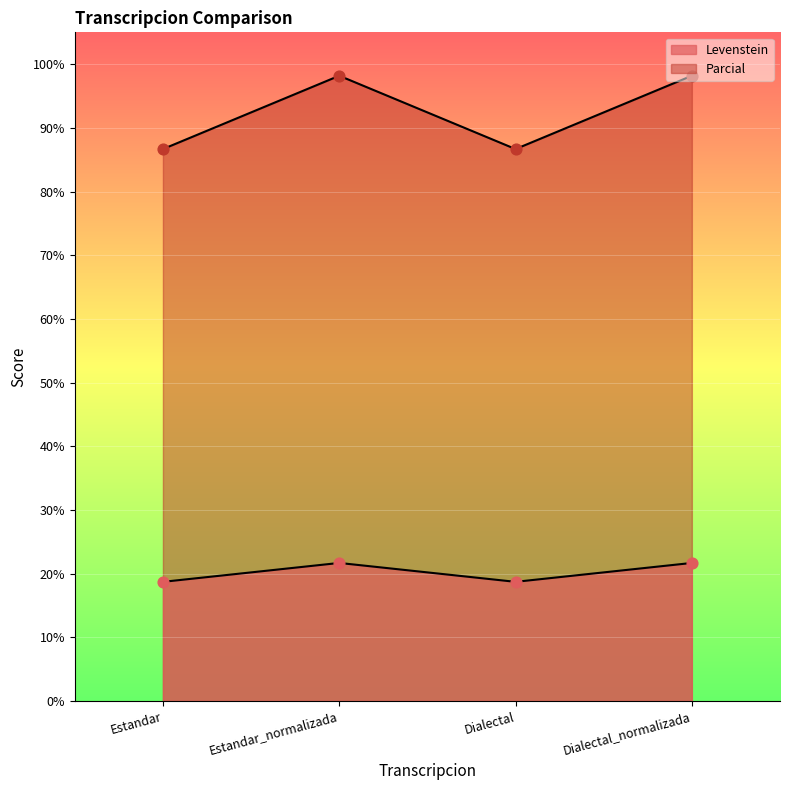

Which series has the widest spread of Y values?

Parcial